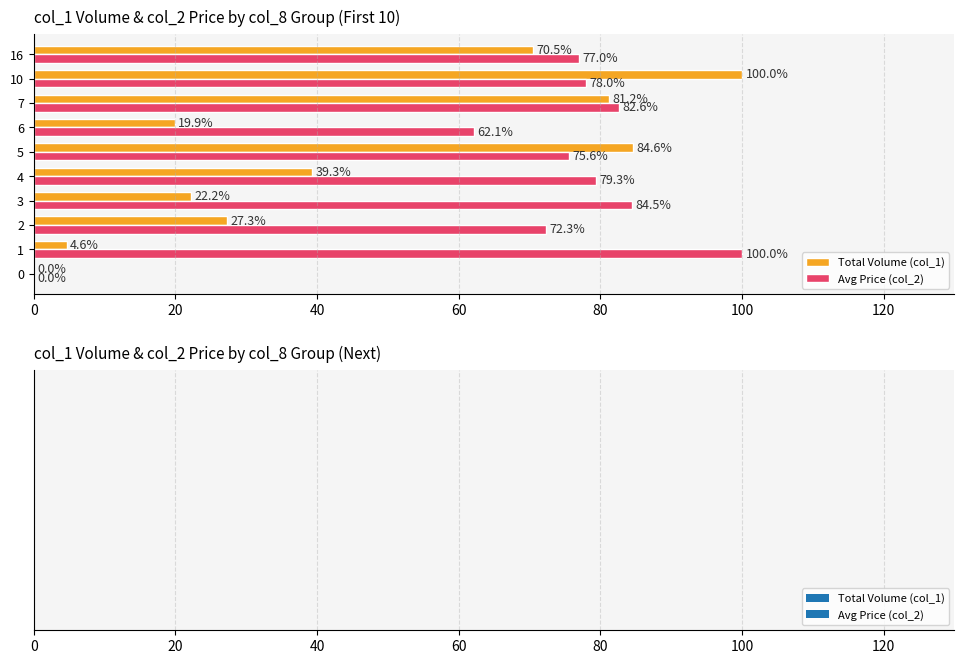

The Total Volume (col_1) series shows 0.0 at 0. True or false?

True